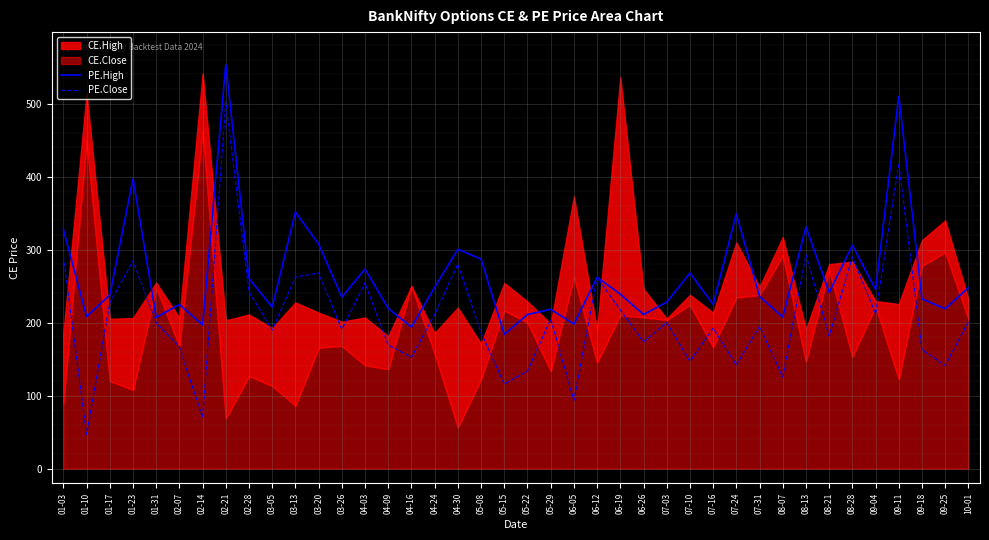

What value does the PE.High series have at 05-08?

286.9